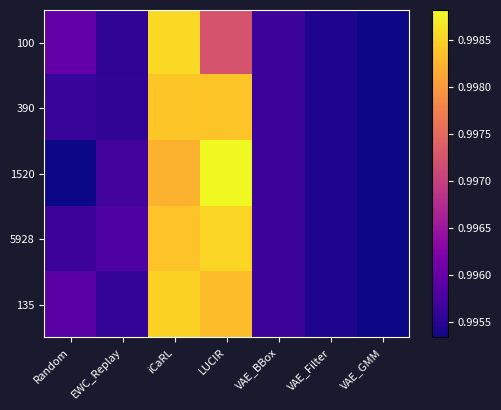

At Random, list the series in order from largest to smallest.

100, 135, 5928, 390, 1520